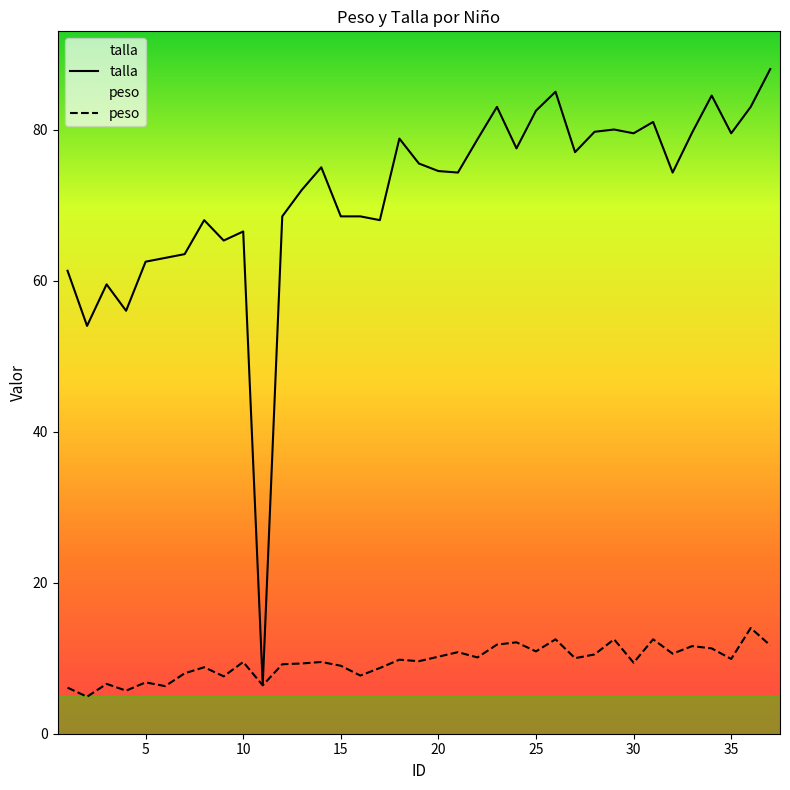

How many data points in peso are above 9?

24